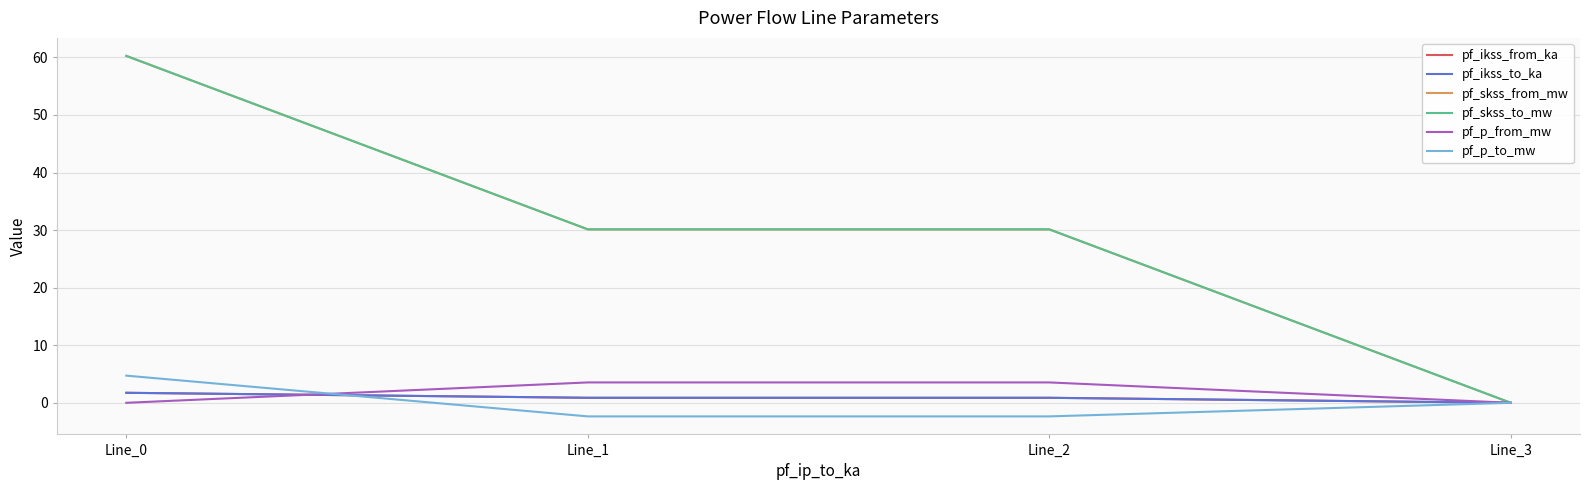

Is this an area chart (filled region under the line)?

No